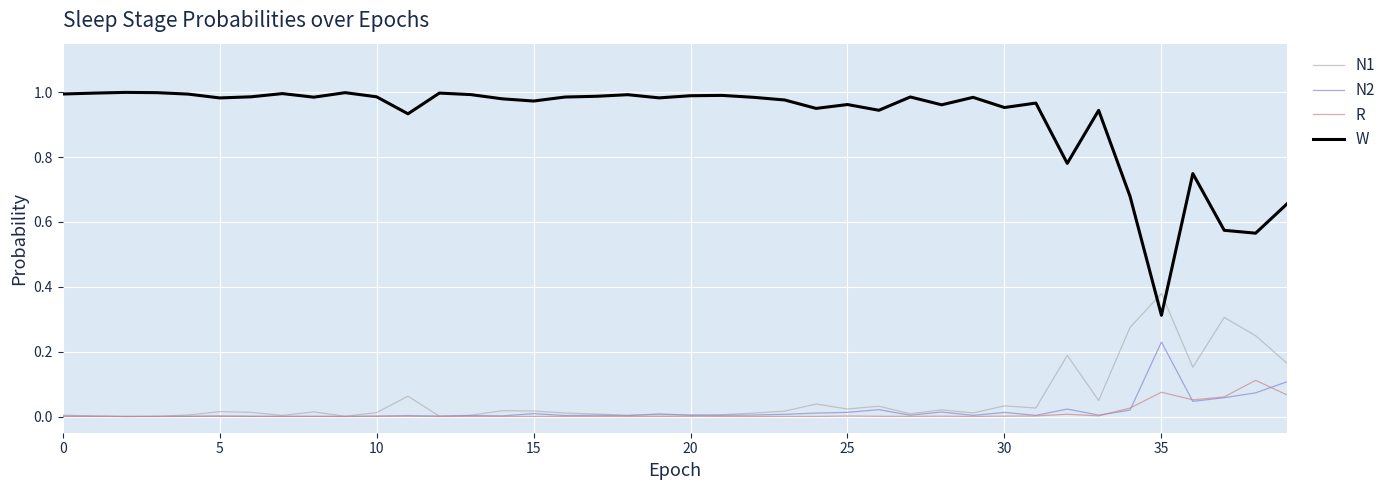

True or false: N1 has more than 1 points higher than both neighbors.

True